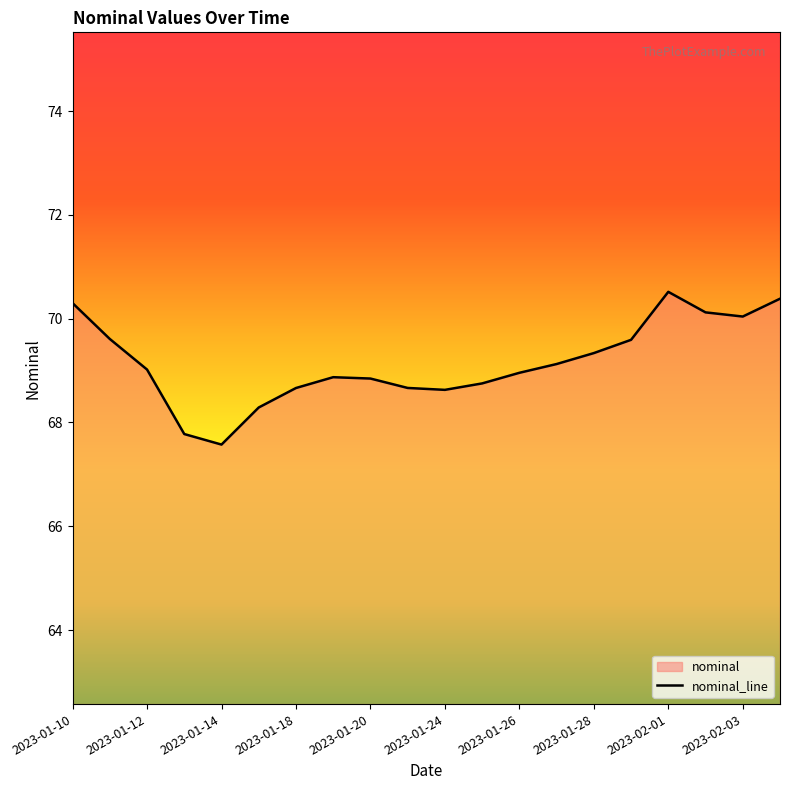

True or false: the data shows 103.3 at 2023-01-10.

False